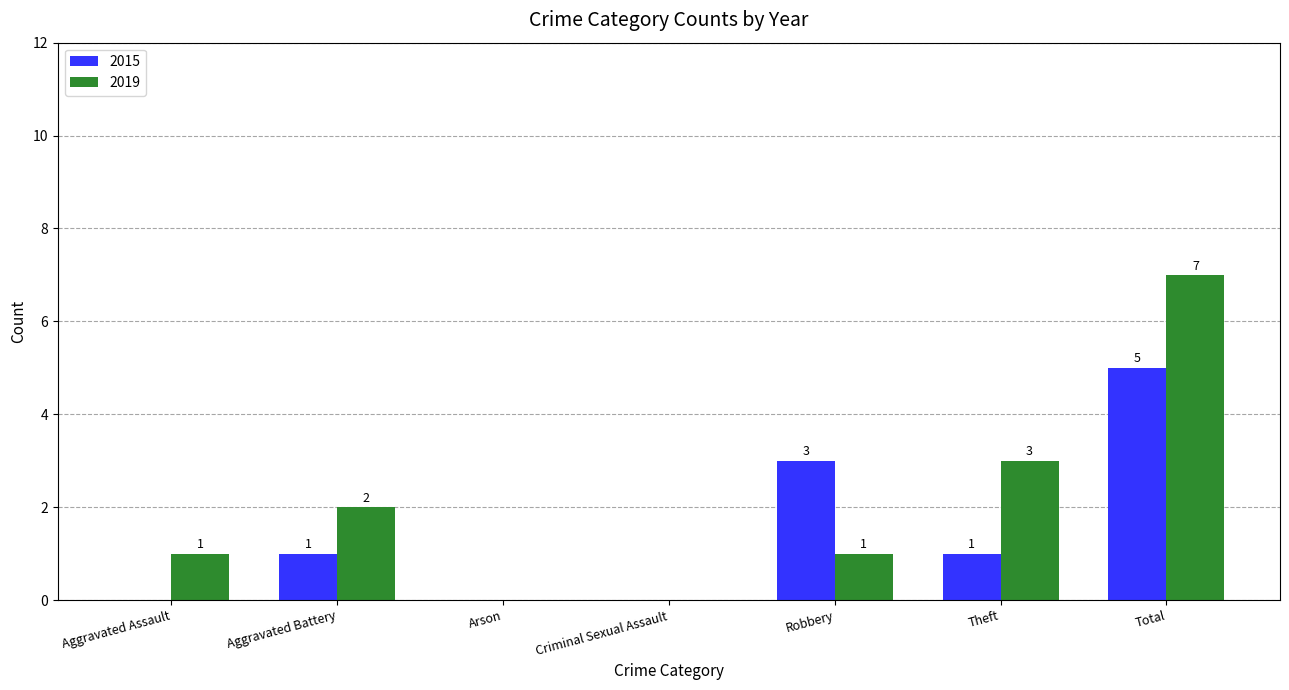

At which label is 2019 closest to 3?

Theft